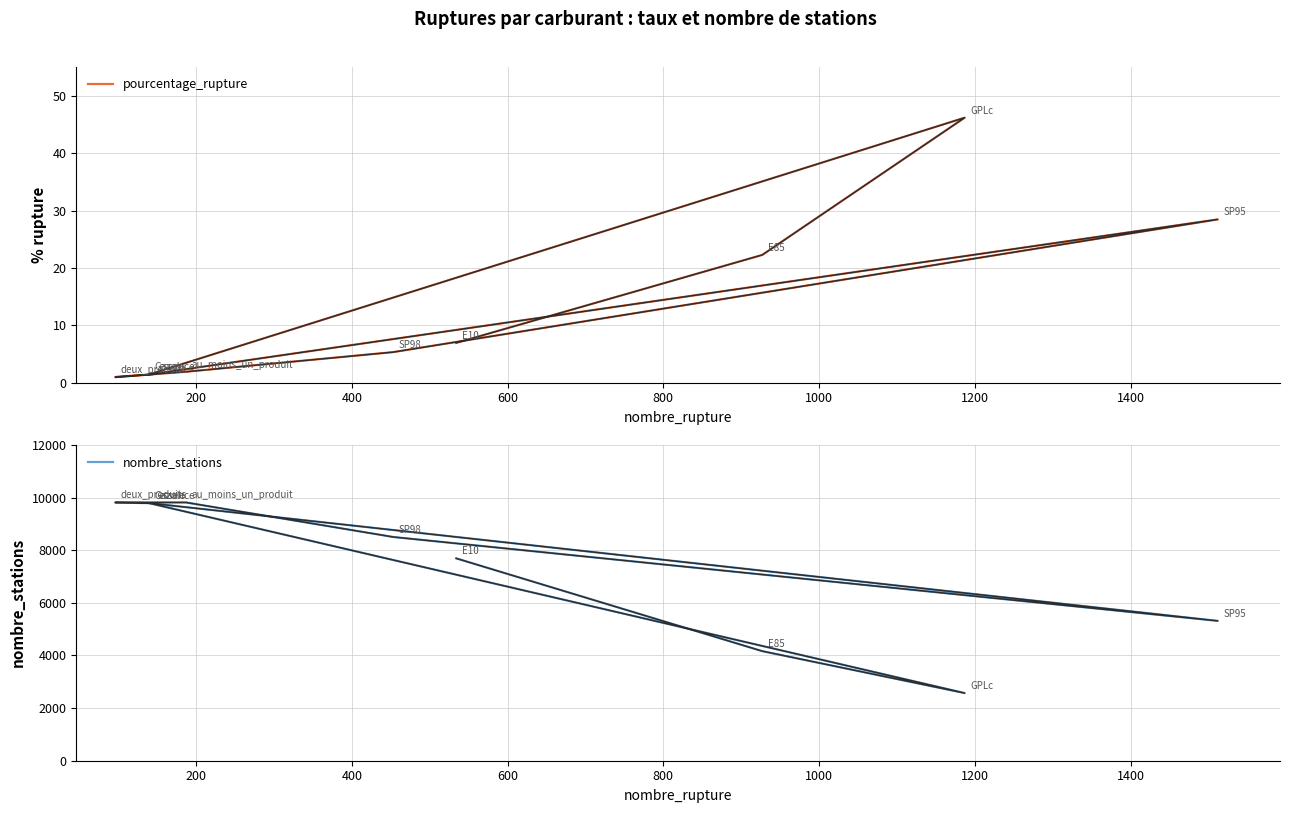

What is the value of the nombre_stations point at the 6th from the left?

8504.0